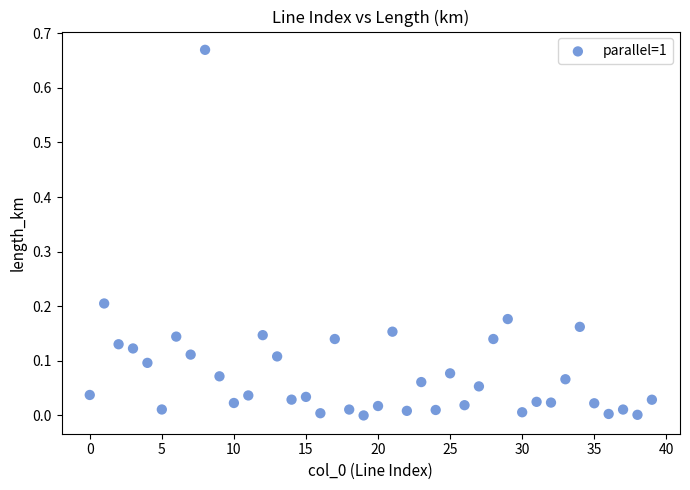

Count the number of points in this scatter plot.

40